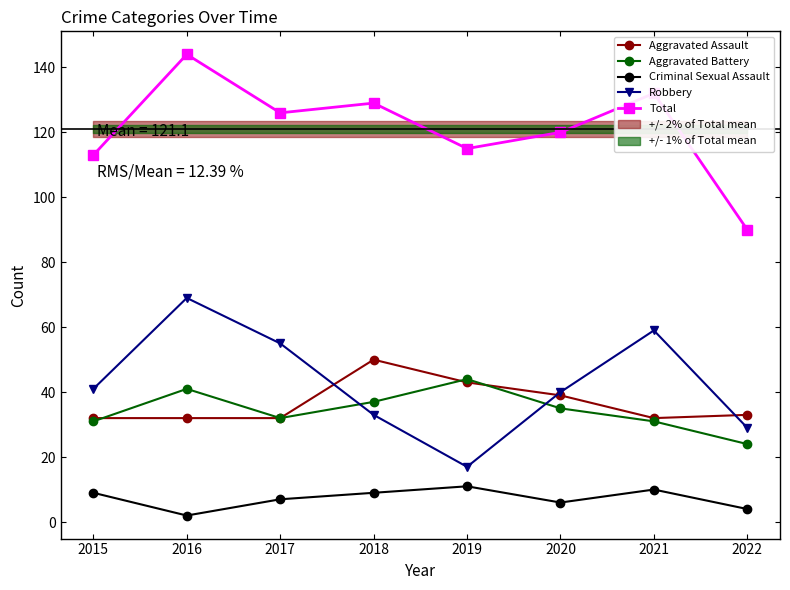

True or false: Total has more than 1 points higher than both neighbors.

True